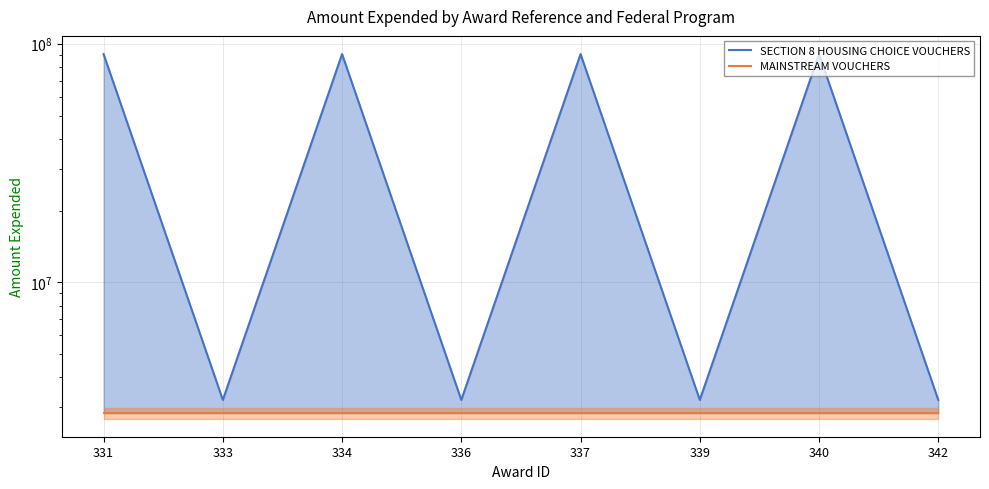

Rank the series at 340 from lowest to highest value.

MAINSTREAM VOUCHERS, SECTION 8 HOUSING CHOICE VOUCHERS